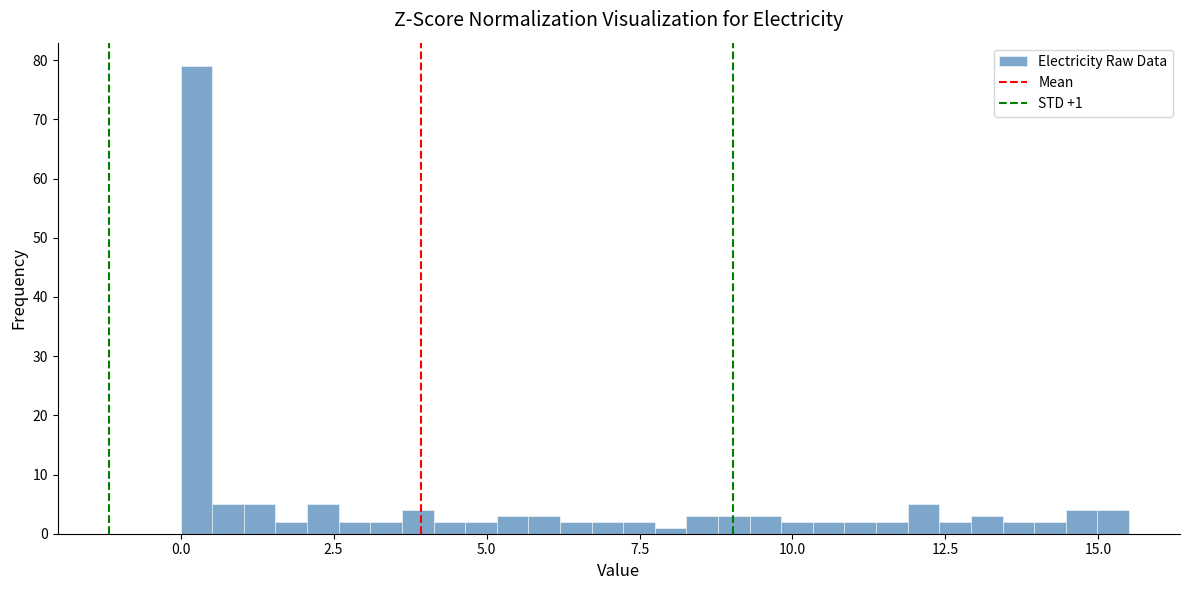

Read against the x-axis, roughly where is the centre of the tallest bar?

0.5